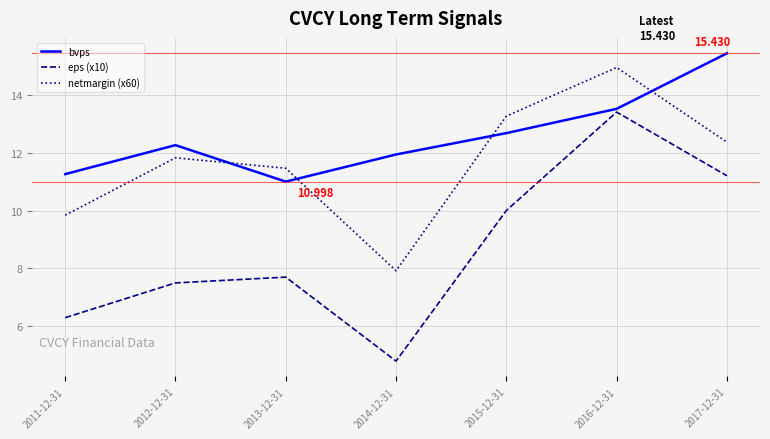

How many values in the netmargin (x60) series exceed 11?

5